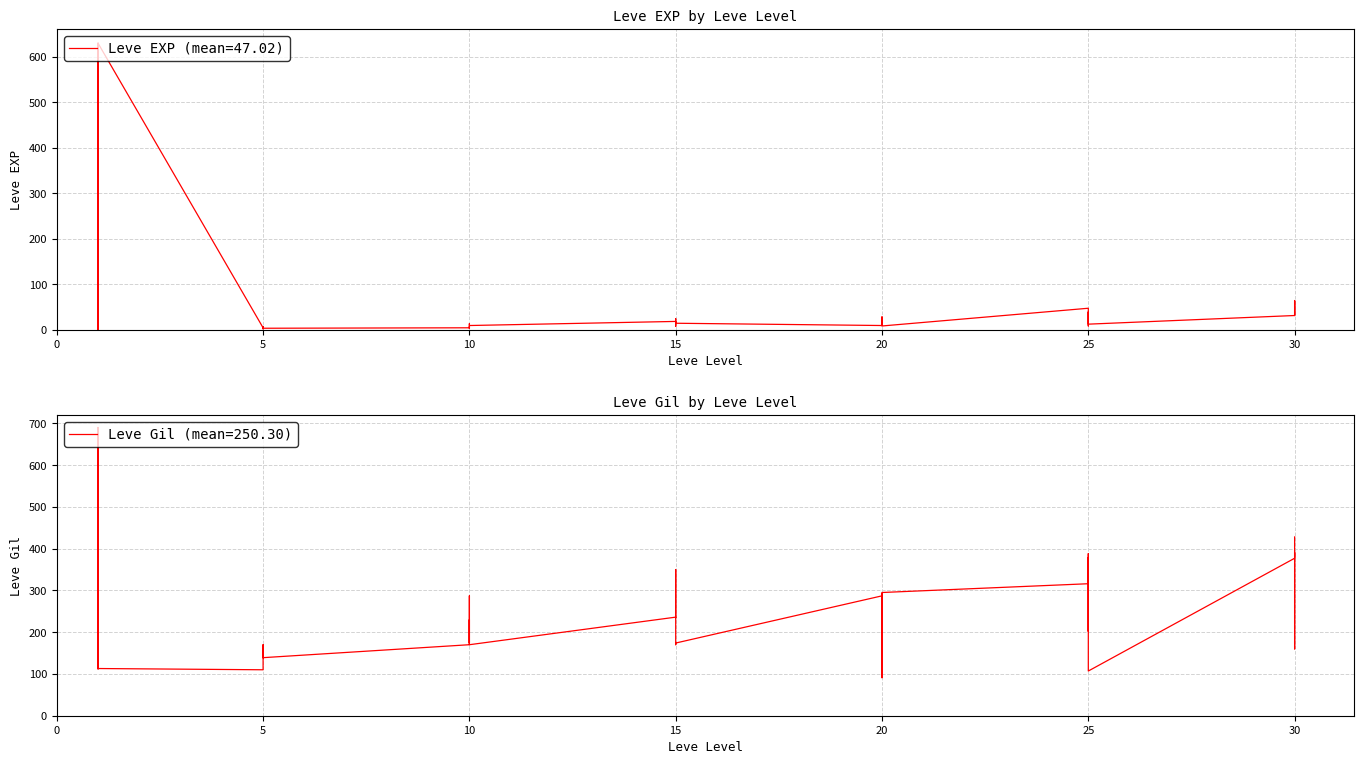

How many lines are shown in the chart?

2